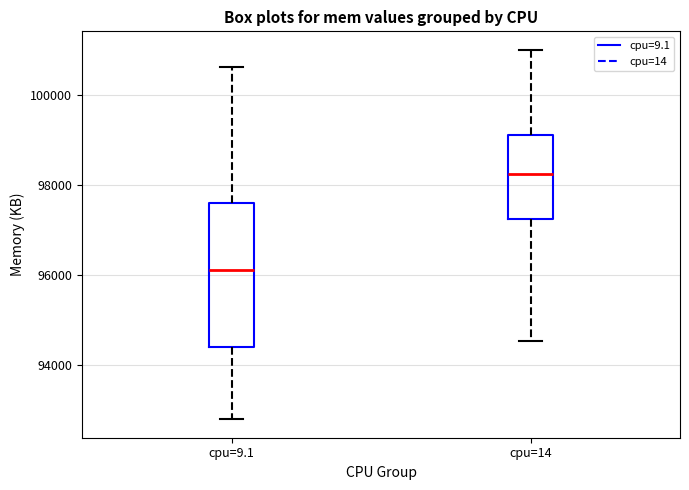

Reading left to right, read every box against the y-axis: the position of its median line, the range the box covers, and the ends of its whiskers. The values are not printed on the chart, so give them approximately, as read against the axis.

cpu=9.1: median 96200, box 94400 to 97600, whiskers 92800 to 100600
cpu=14: median 98200, box 97200 to 99200, whiskers 94600 to 101000